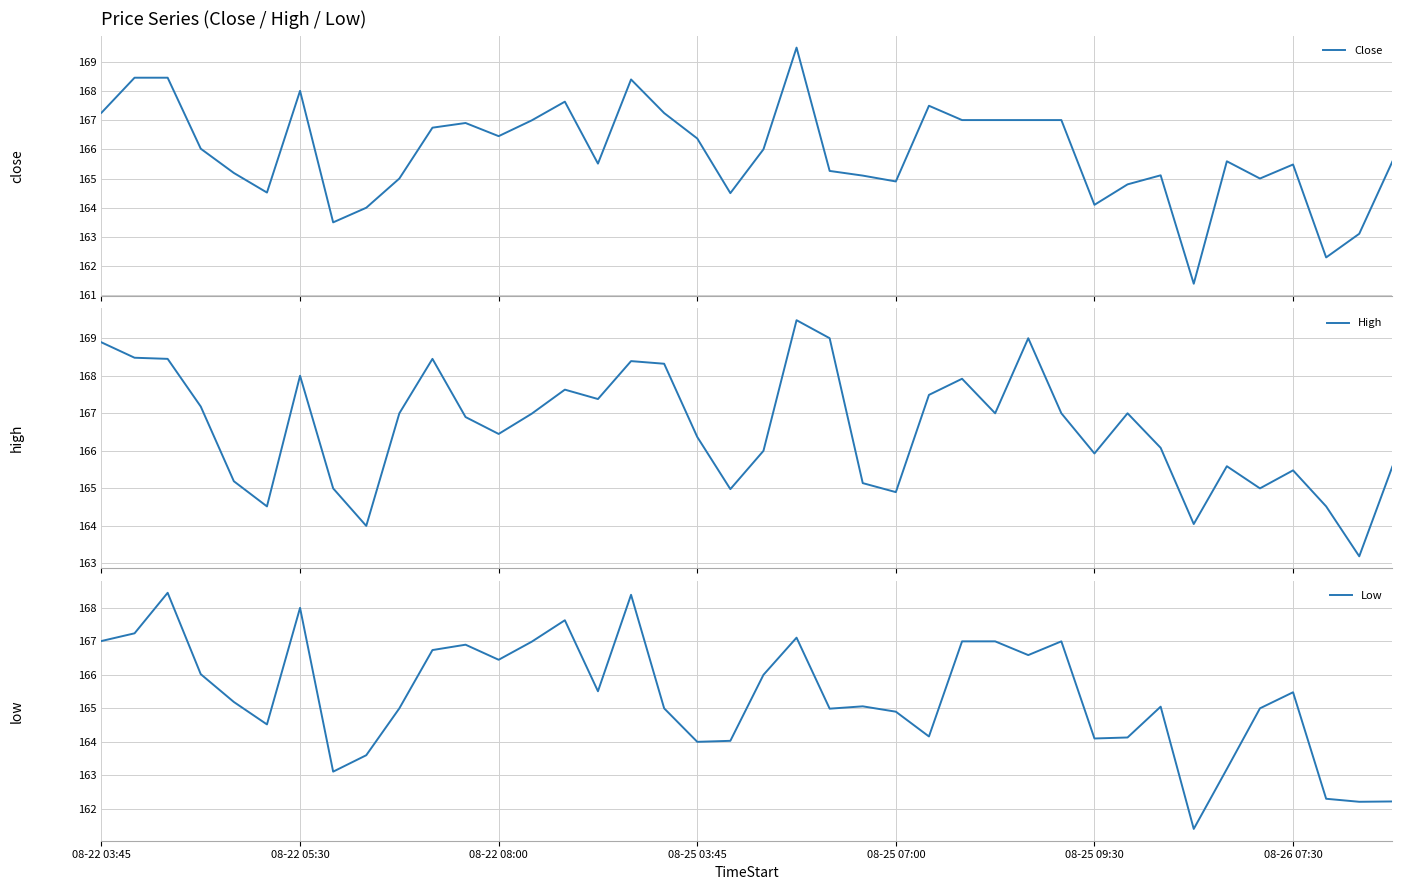

Reading left to right, what are all the values shown in this chart?

Close: 167.2	168.4	168.4	166.0	165.2	164.5	168.0	163.5	164.0	165.0	166.7	166.9	166.4	167.0	167.6	165.5	168.4	167.2	166.4	164.5	166.0	169.5	165.3	165.1	164.9	167.5	167.0	167.0	167.0	167.0	164.1	164.8	165.1	161.4	165.6	165.0	165.5	162.3	163.1	165.6
High: 168.9	168.5	168.4	167.2	165.2	164.5	168.0	165.0	164.0	167.0	168.4	166.9	166.4	167.0	167.6	167.4	168.4	168.3	166.4	165.0	166.0	169.5	169.0	165.1	164.9	167.5	167.9	167.0	169.0	167.0	165.9	167.0	166.1	164.1	165.6	165.0	165.5	164.5	163.2	165.6
Low: 167.0	167.2	168.4	166.0	165.2	164.5	168.0	163.1	163.6	165.0	166.7	166.9	166.4	167.0	167.6	165.5	168.4	165.0	164.0	164.0	166.0	167.1	165.0	165.1	164.9	164.2	167.0	167.0	166.6	167.0	164.1	164.1	165.1	161.4	163.2	165.0	165.5	162.3	162.2	162.2